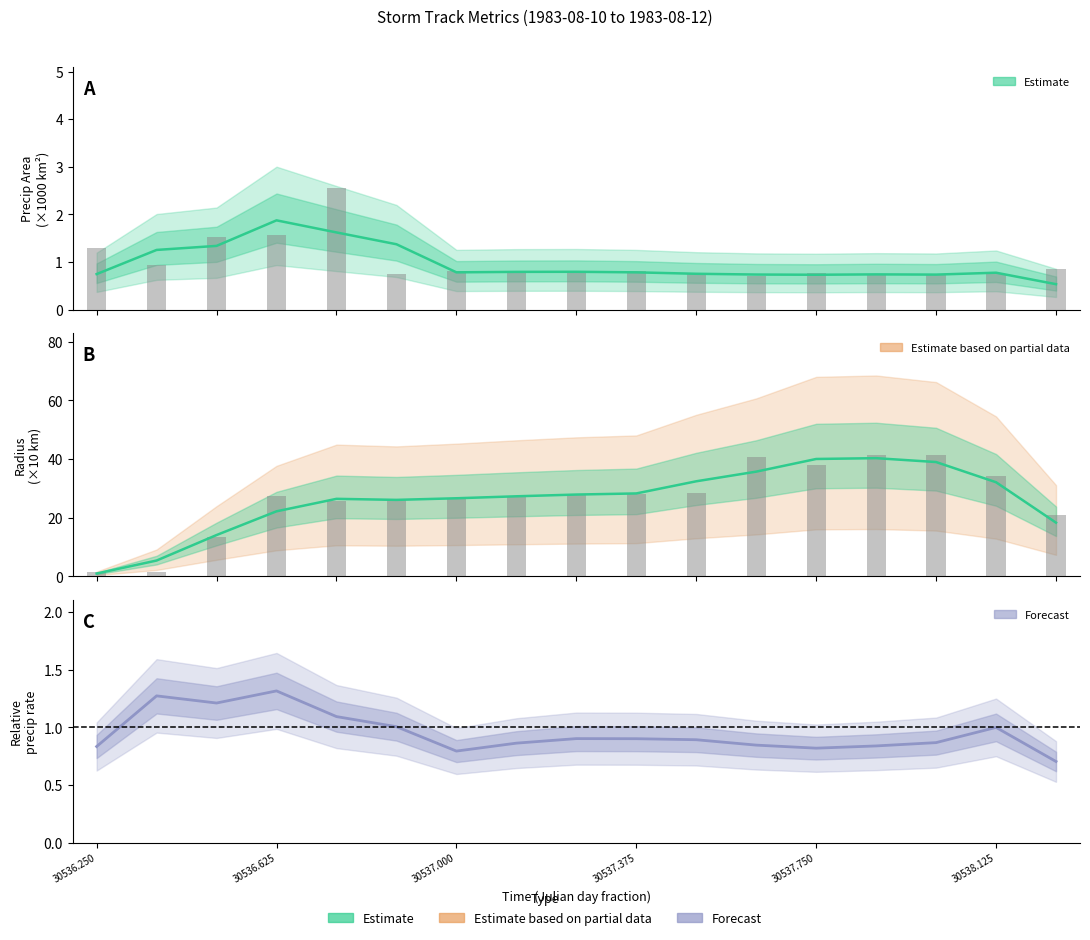

What is the difference between the radius values at 30537.375 and 30537.625?

12.3